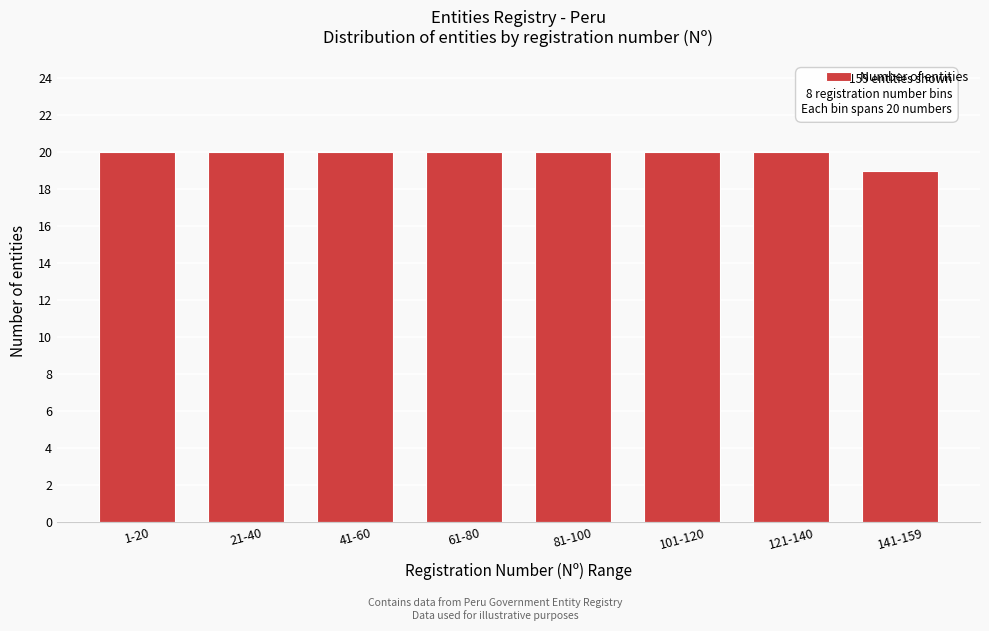

Reading right to left, extract all data points from this chart.

19	20	20	20	20	20	20	20